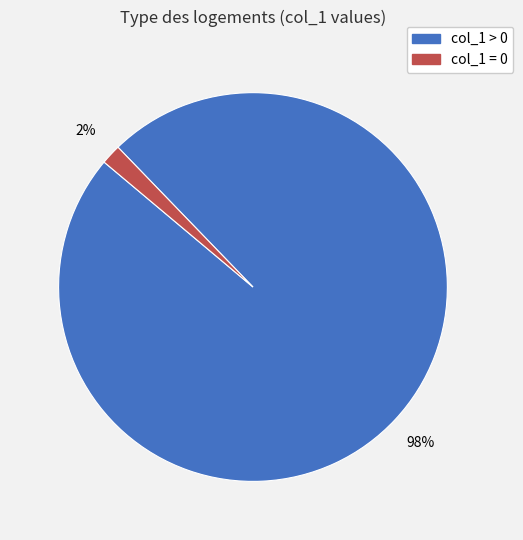

To the nearest percent, what is the average slice percentage?

50%